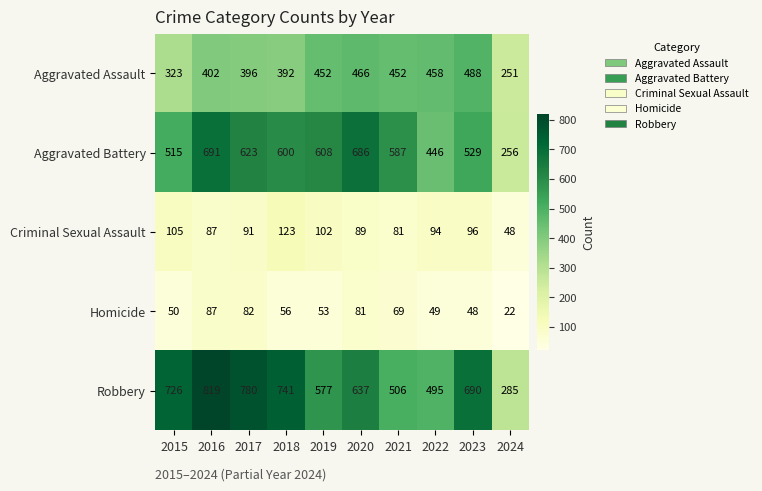

Is it true that Criminal Sexual Assault equals 102 at 2019?

True